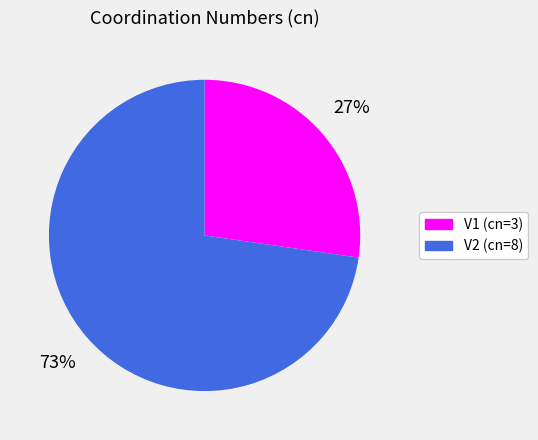

How many segments does this pie chart have?

2